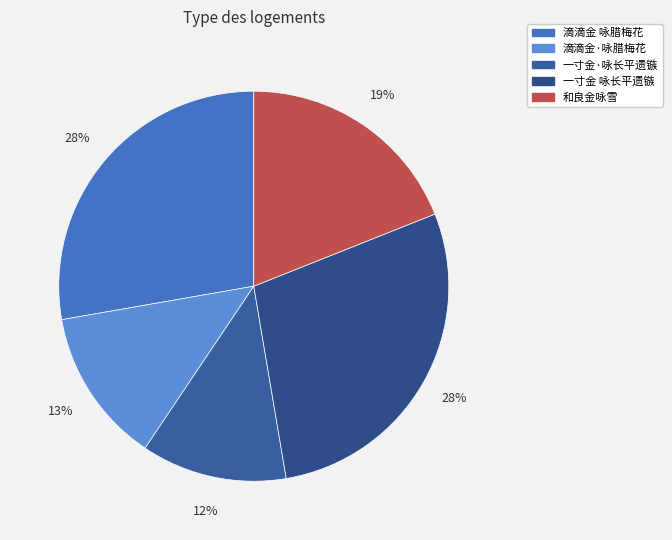

To the nearest percent, what is the difference between the 滴滴金·咏腊梅花 and 一寸金·咏长平遗镞 slice percentages?

1%